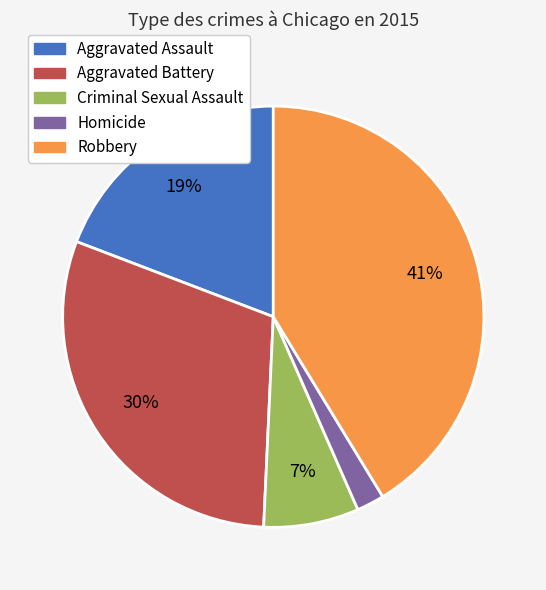

How many slices are in this pie chart?

5